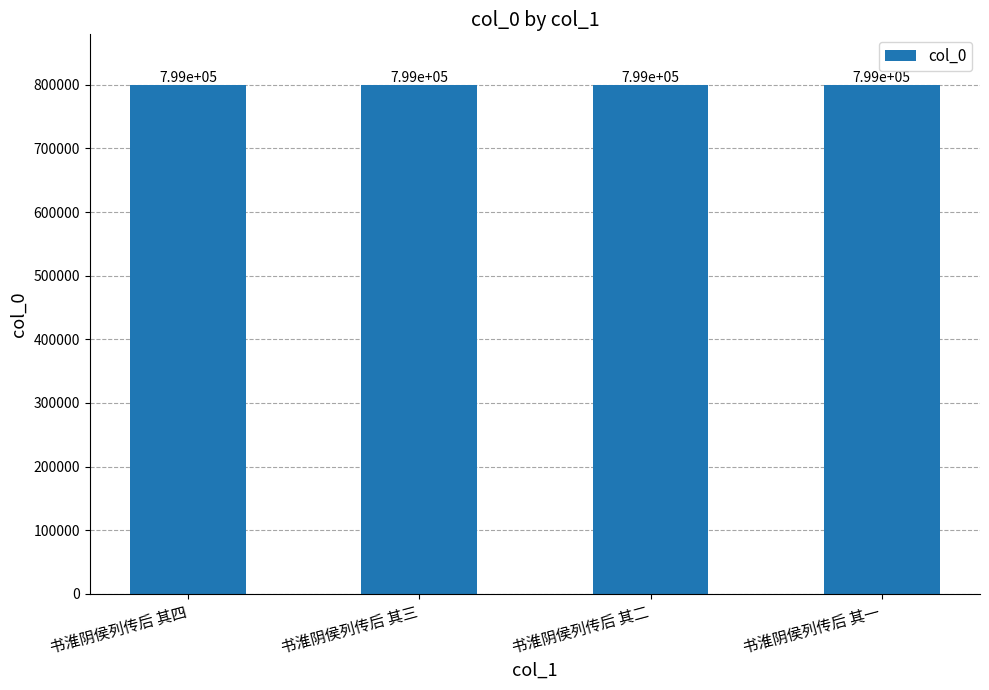

True or false: the data shows 1417157 at 书淮阴侯列传后 其一.

False